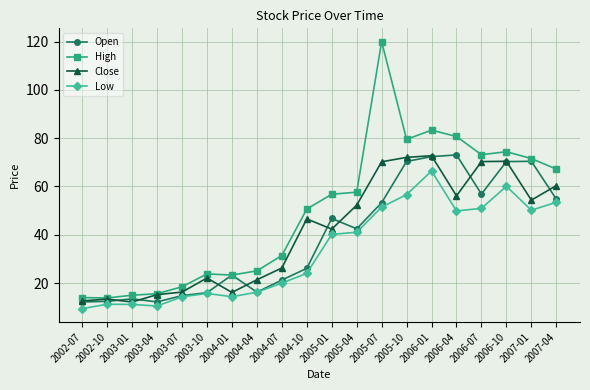

At which label is Low closest to 37?

2005-01